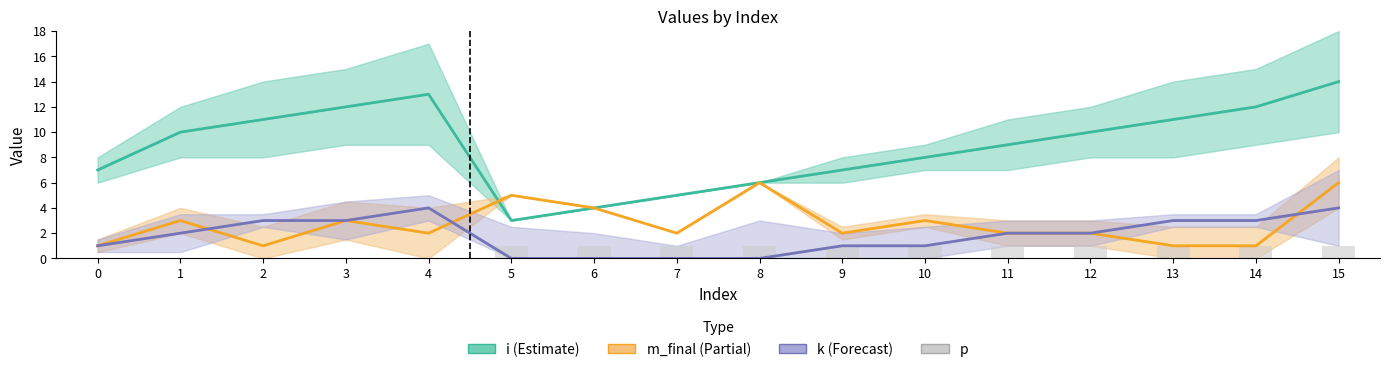

At how many categories does at least one series exceed 1?

16